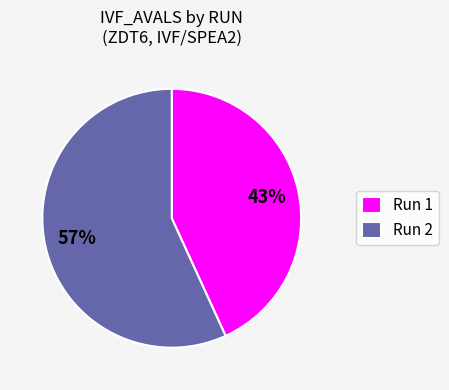

True or false: Run 2 accounts for 57% of the total.

True